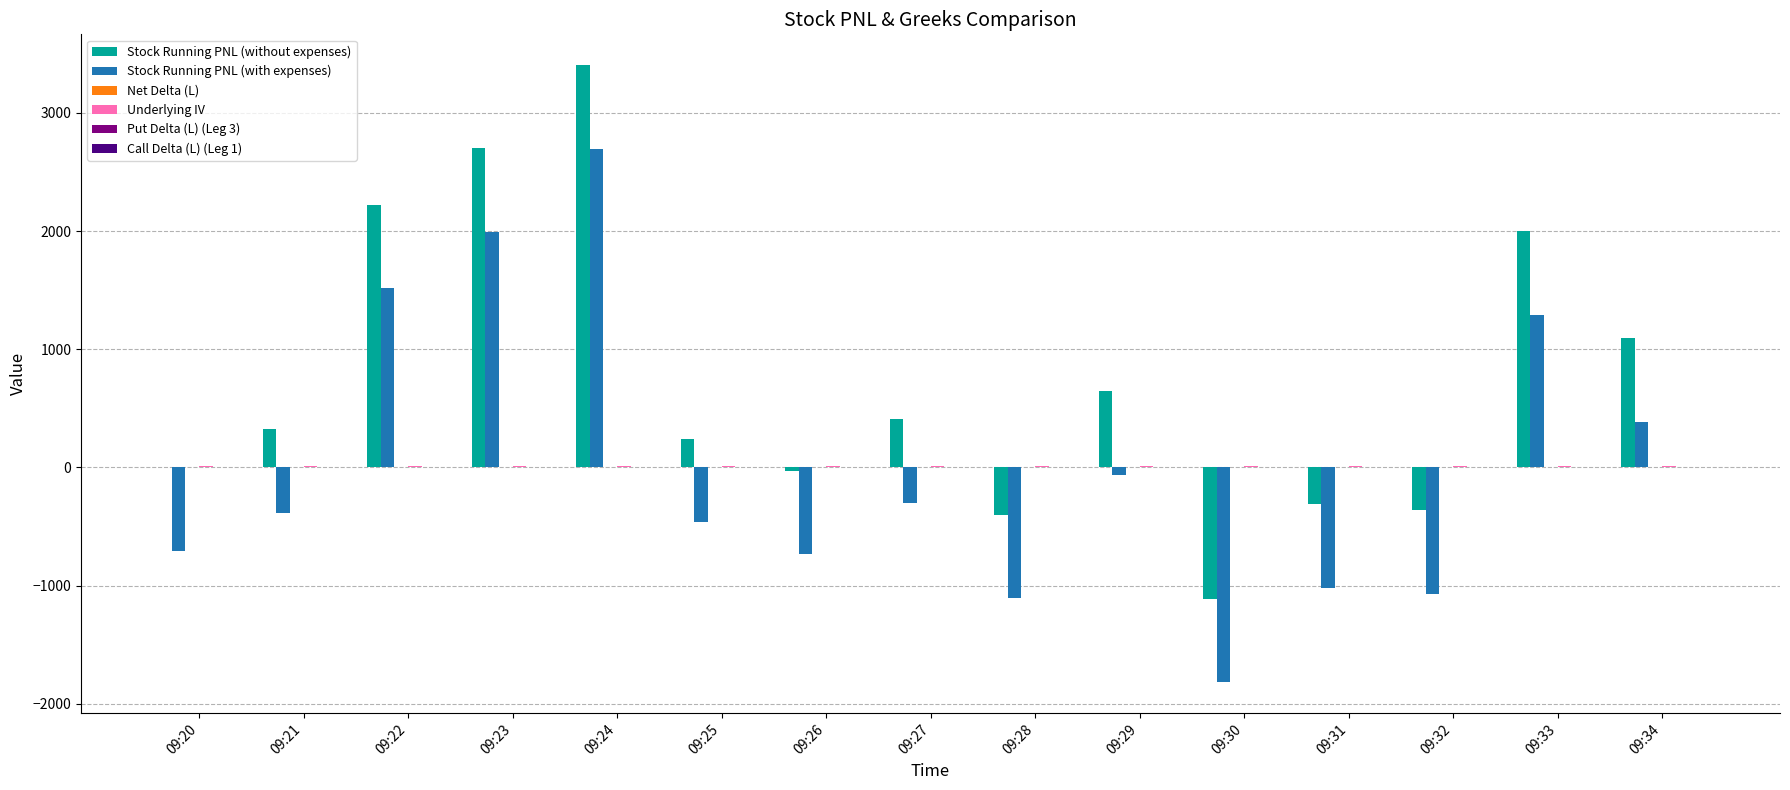

At which category does the chart reach its peak across all series?

09:24